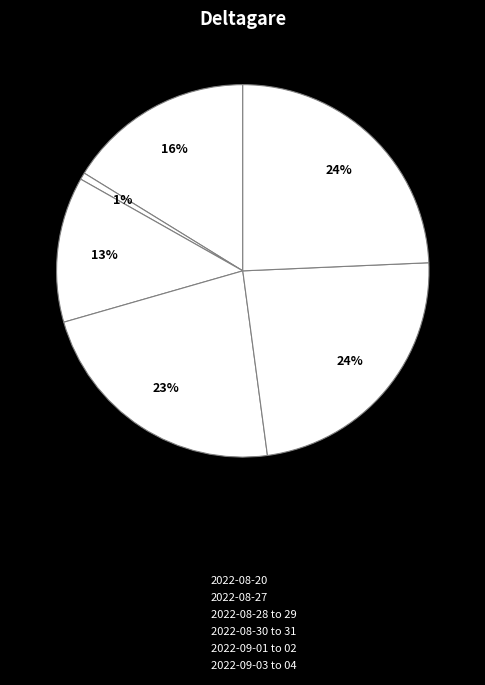

How many segments does this pie chart have?

6